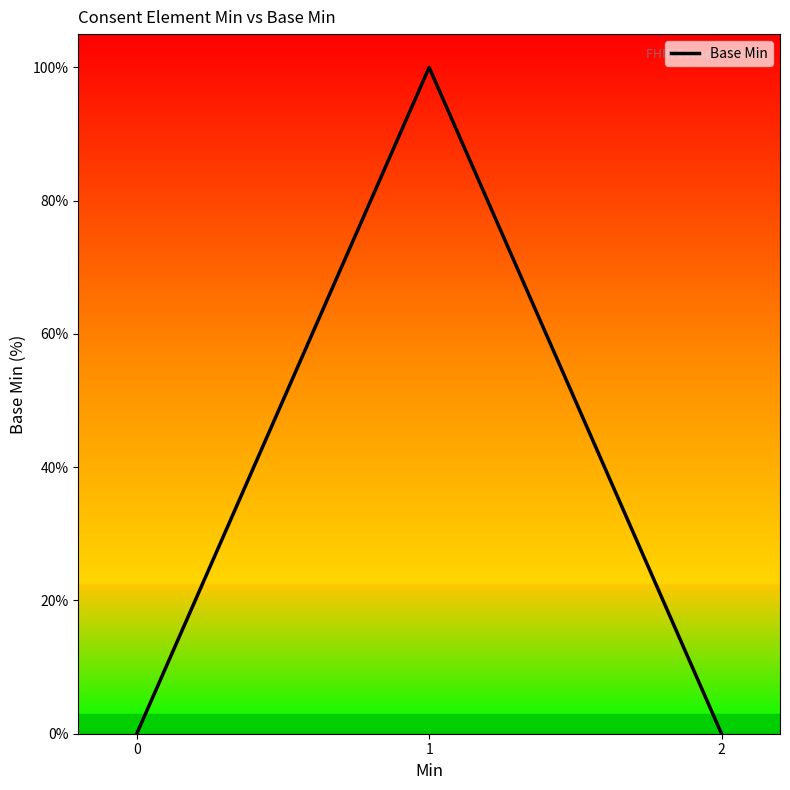

What is the greatest value displayed?

100